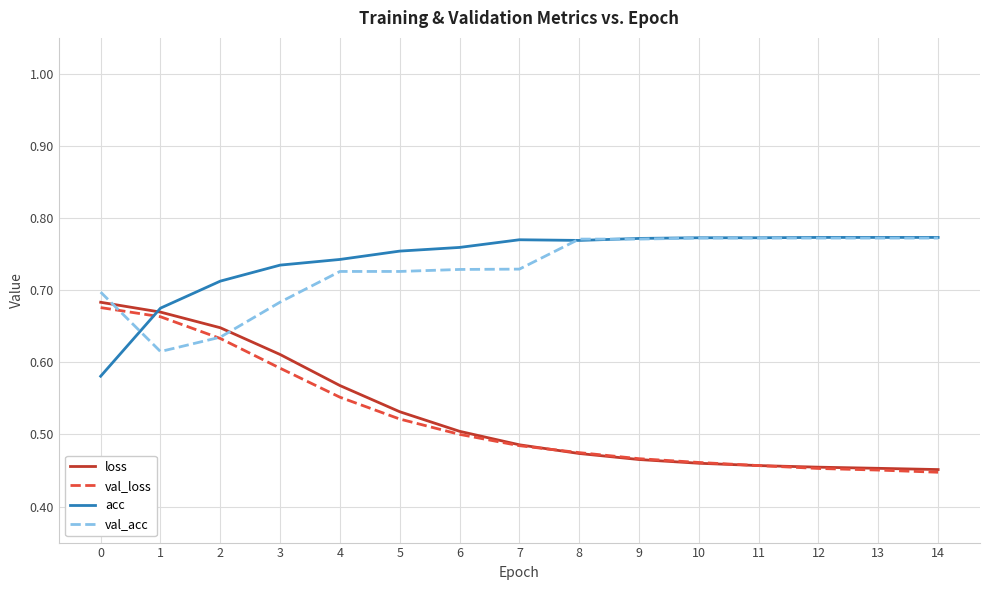

The value of loss at 5 is 0.7. True or false?

False